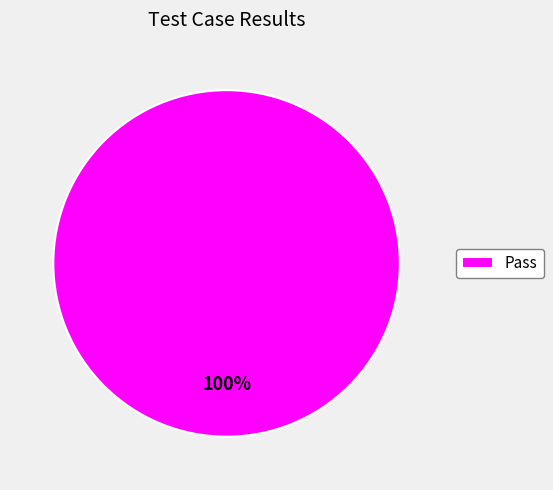

Is it true that Pass is 100% of the pie?

True